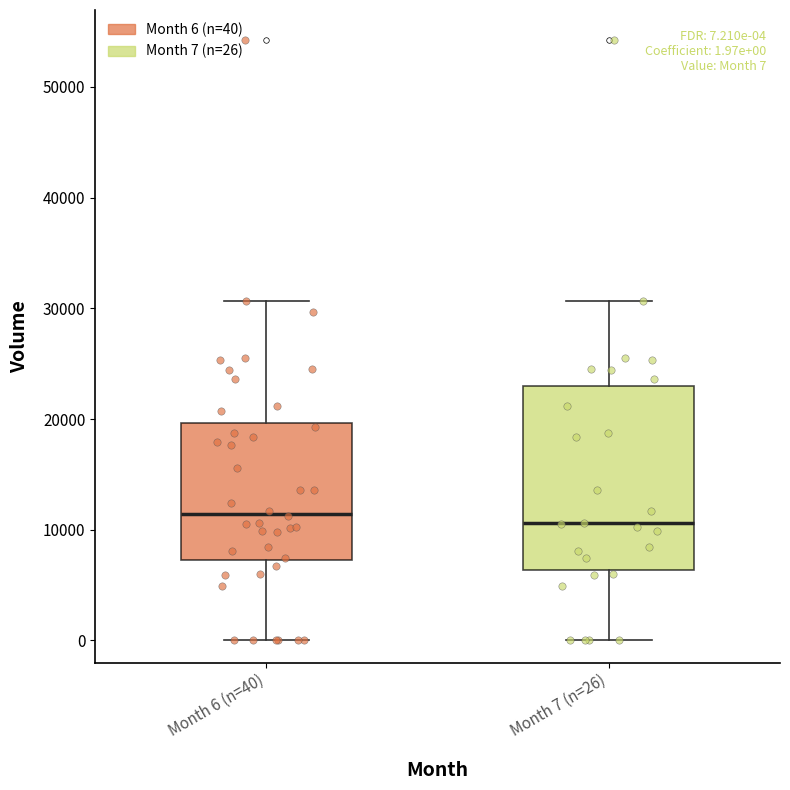

Which box is the tallest, from its lower edge to its upper edge?

Month 7 (n=26)